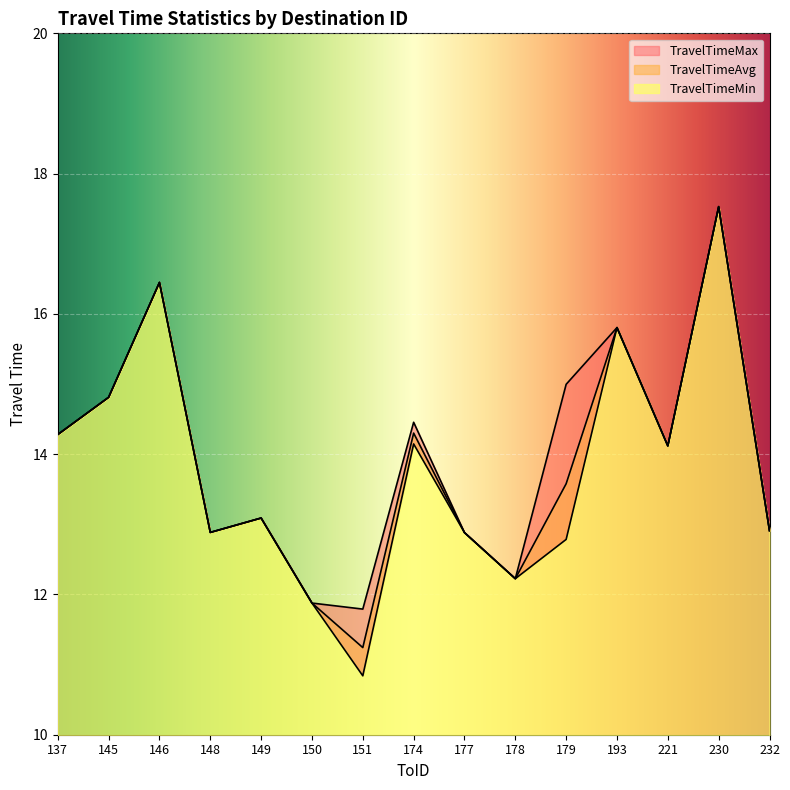

What is the difference between the maximum and minimum values in the TravelTimeMin series?

6.7